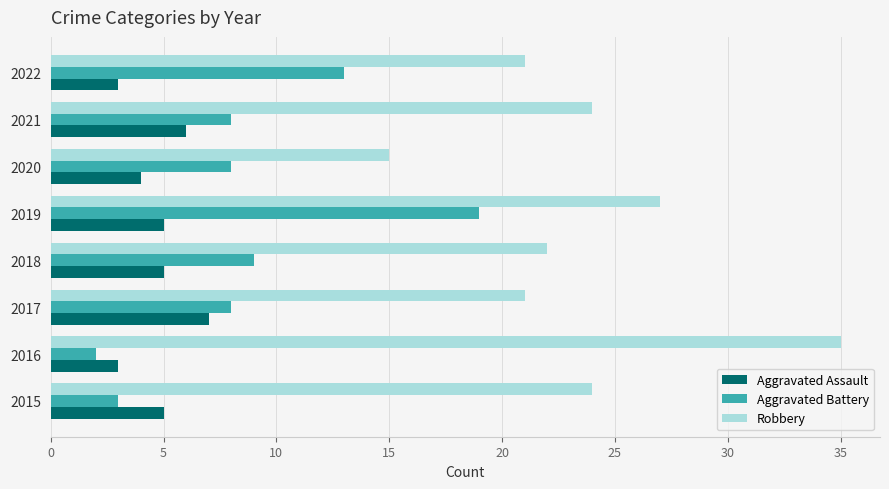

Read the Robbery value at 2020.

15